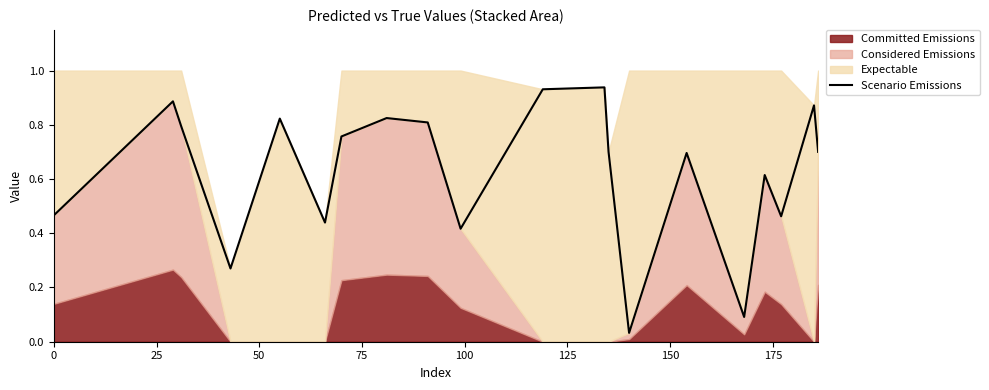

Reading left to right, list all the values displayed in this chart.

0.5	0.9	0.8	0.3	0.8	0.4	0.8	0.8	0.8	0.4	0.9	0.9	0.7	0.0	0.7	0.1	0.6	0.5	0.9	0.7